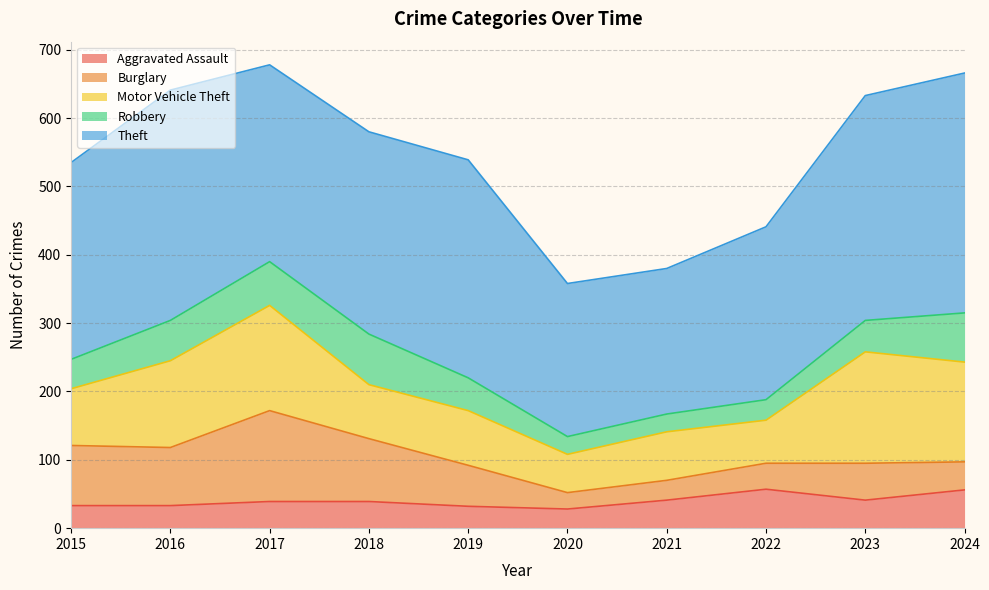

What are all the series names shown in the legend?

Aggravated Assault, Burglary, Motor Vehicle Theft, Robbery, Theft